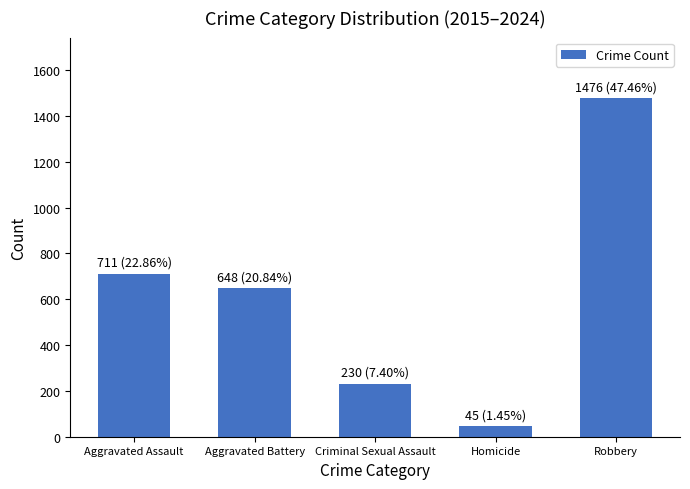

Where does the data first go above 648?

Aggravated Assault